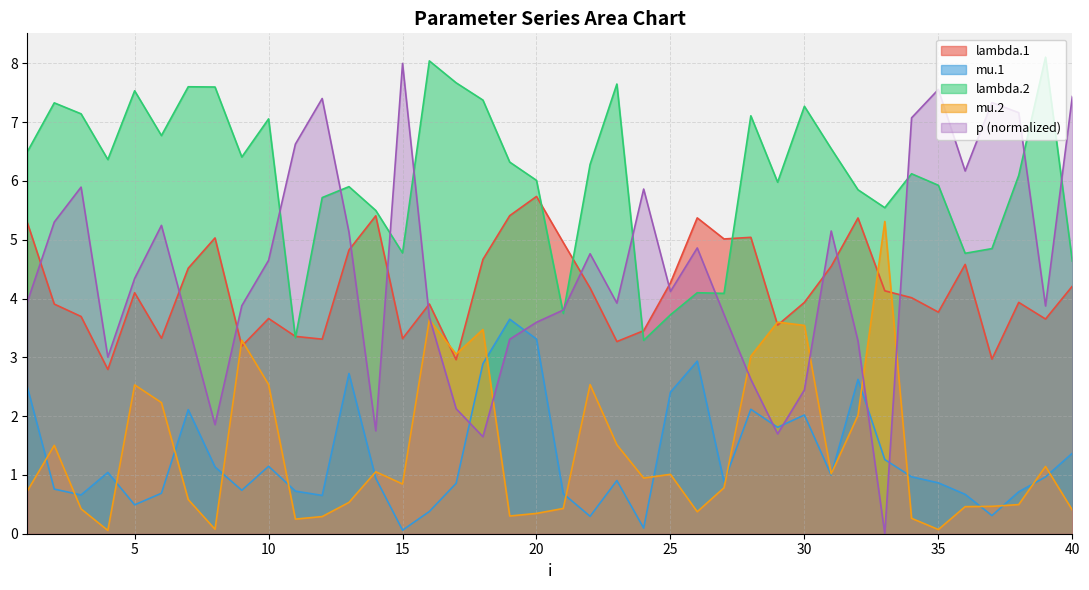

Reading right to left, extract all data points from this chart.

lambda.1: 4.2	3.7	3.9	3.0	4.6	3.8	4.0	4.1	5.4	4.5	3.9	3.5	5.0	5.0	5.4	4.3	3.5	3.3	4.2	5.0	5.7	5.4	4.7	3.0	3.9	3.3	5.4	4.8	3.3	3.4	3.7	3.2	5.0	4.5	3.3	4.1	2.8	3.7	3.9	5.3
mu.1: 1.4	1.0	0.7	0.3	0.7	0.9	1.0	1.3	2.6	1.0	2.0	1.8	2.1	0.9	2.9	2.4	0.1	0.9	0.3	0.7	3.3	3.6	2.9	0.9	0.4	0.1	0.9	2.7	0.7	0.7	1.1	0.7	1.1	2.1	0.7	0.5	1.0	0.7	0.8	2.5
lambda.2: 4.6	8.1	6.1	4.8	4.8	5.9	6.1	5.5	5.9	6.5	7.3	6.0	7.1	4.1	4.1	3.7	3.3	7.6	6.3	3.7	6.0	6.3	7.4	7.7	8.0	4.8	5.5	5.9	5.7	3.3	7.1	6.4	7.6	7.6	6.8	7.5	6.4	7.1	7.3	6.5
mu.2: 0.4	1.1	0.5	0.5	0.5	0.1	0.3	5.3	2.0	1.0	3.5	3.6	3.0	0.8	0.4	1.0	0.9	1.5	2.5	0.4	0.3	0.3	3.5	3.1	3.6	0.8	1.1	0.5	0.3	0.2	2.5	3.3	0.1	0.6	2.2	2.5	0.1	0.4	1.5	0.7
p: 7.4	3.9	7.2	7.3	6.2	7.6	7.1	0.0	3.3	5.1	2.4	1.7	2.6	3.7	4.9	4.1	5.9	3.9	4.8	3.8	3.6	3.3	1.7	2.1	3.7	8.0	1.8	5.1	7.4	6.6	4.7	3.9	1.9	3.6	5.2	4.3	3.0	5.9	5.3	3.9